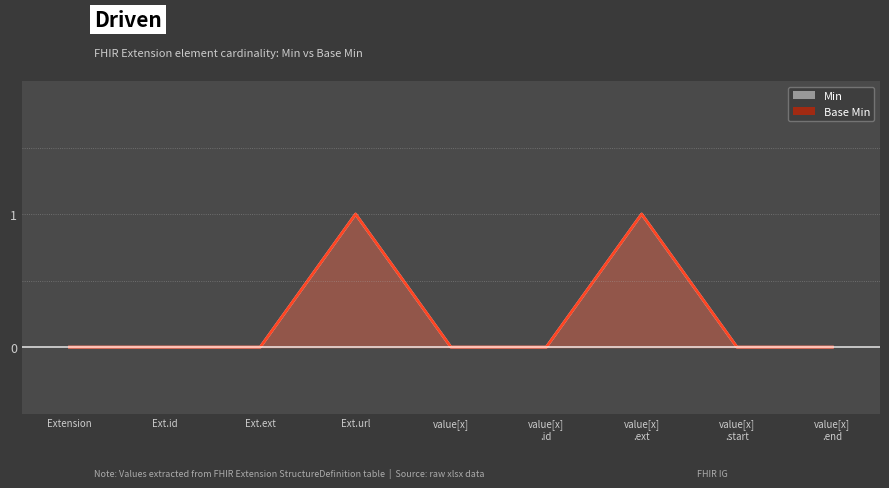

How many lines are shown in the chart?

2